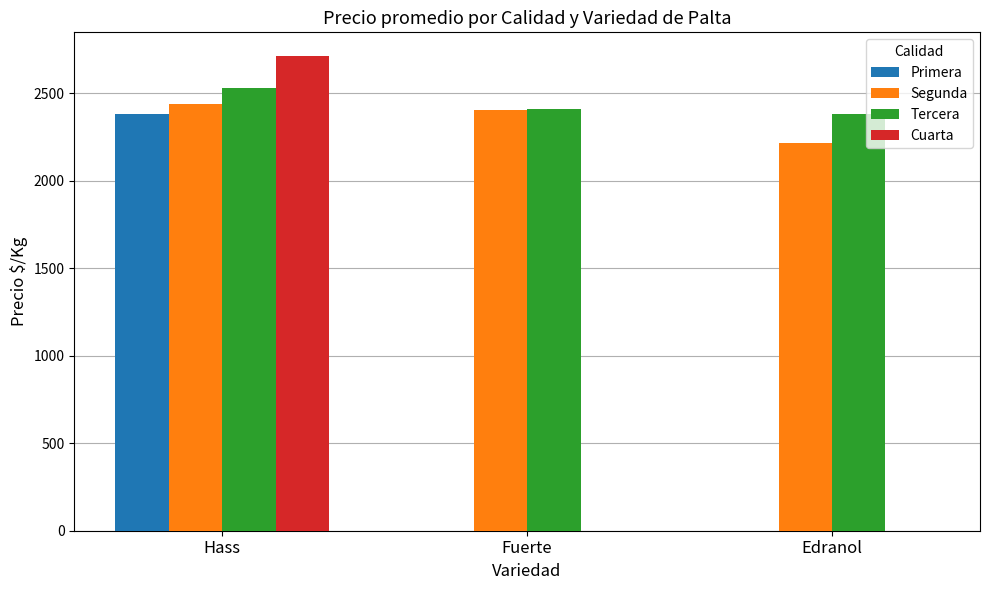

Which category has the highest value in the Cuarta series?

Hass